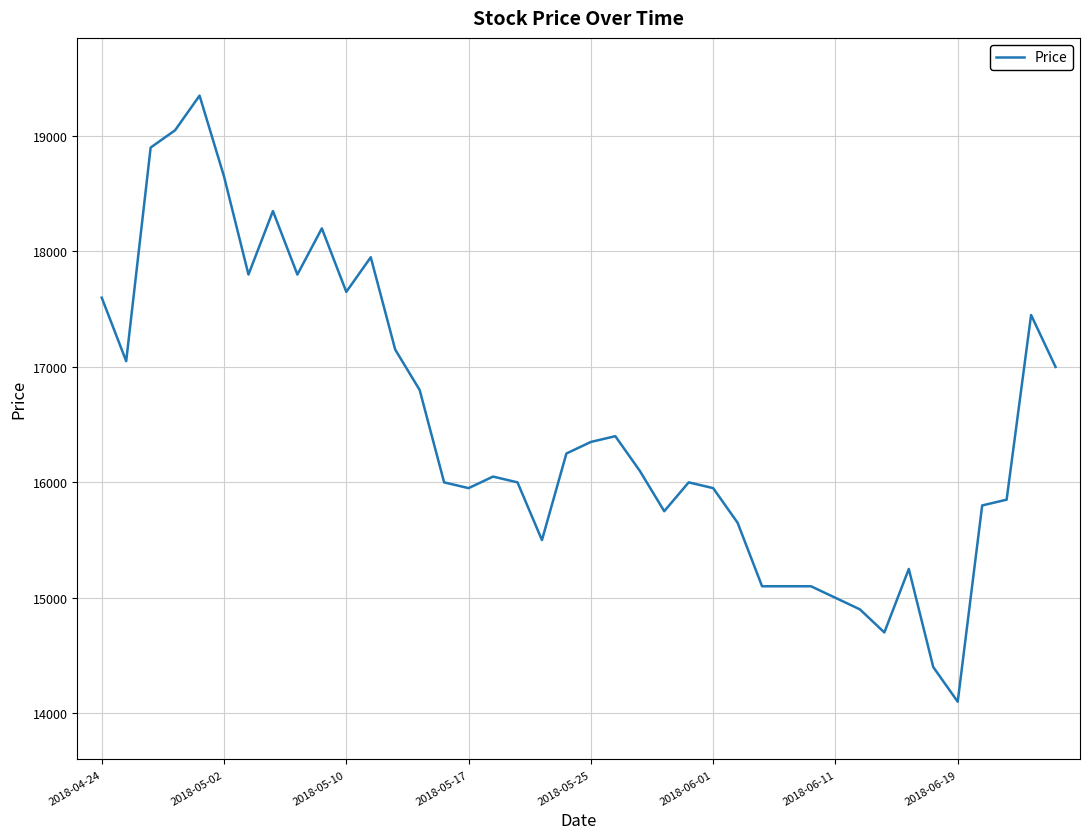

What is the difference between the maximum and minimum values?

5250